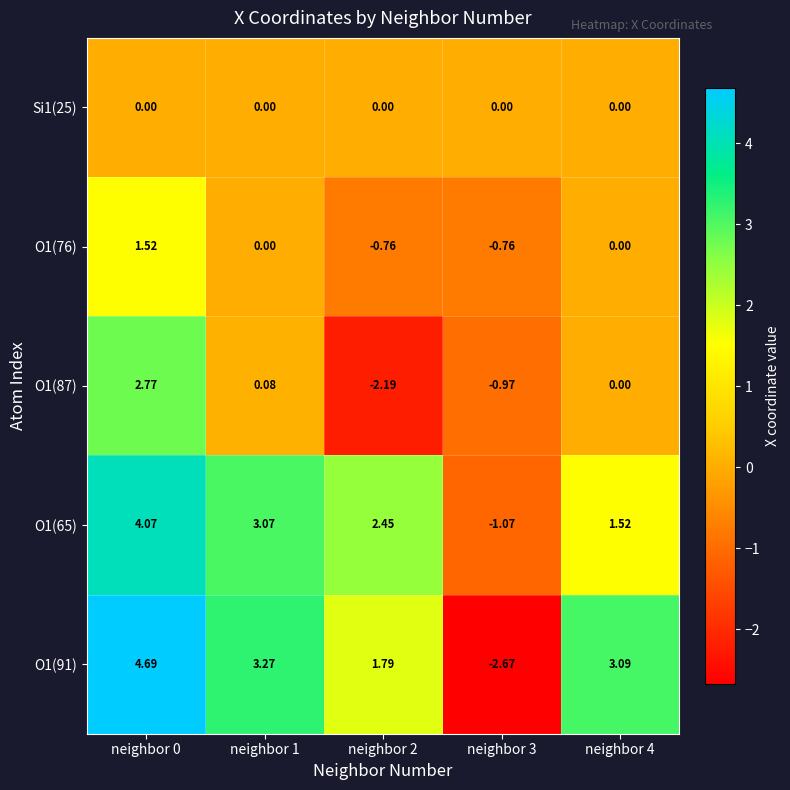

Is the value of O1(87) at neighbor 0 greater than the value of O1(76) at neighbor 4?

Yes